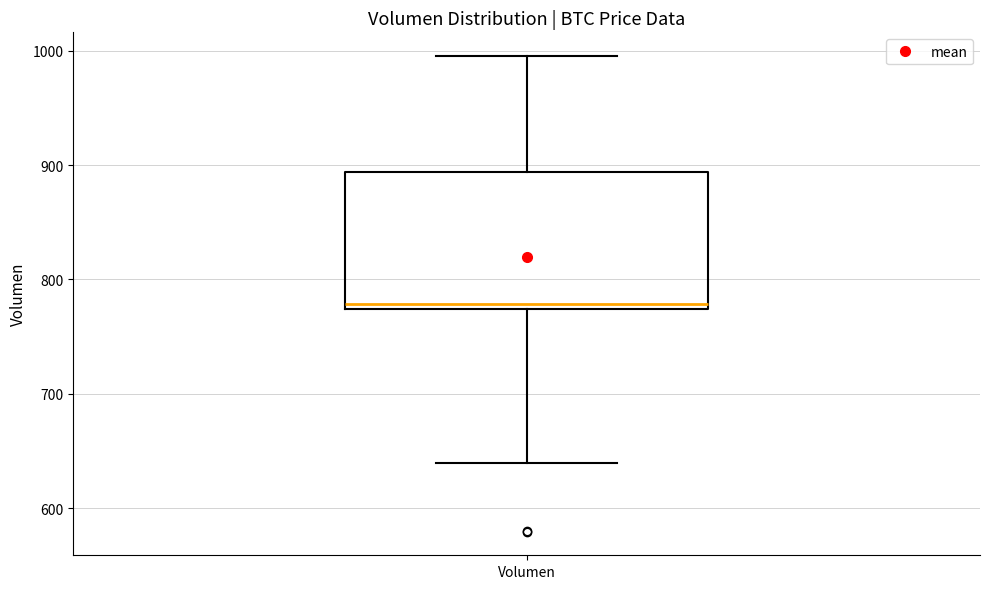

Read this box plot against the y-axis: the position of the median line, the range covered by the box, and the ends of both whiskers. The values are not printed on the chart, so give them approximately, as read against the axis.

median 780, box 770 to 890, whiskers 640 to 1000